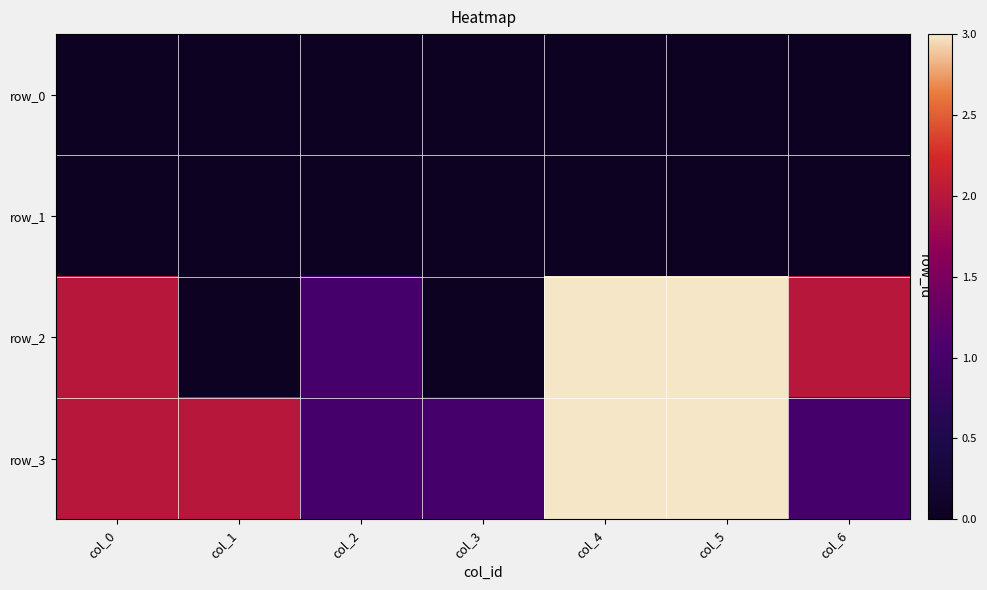

Which series has the largest total across all categories?

row_3